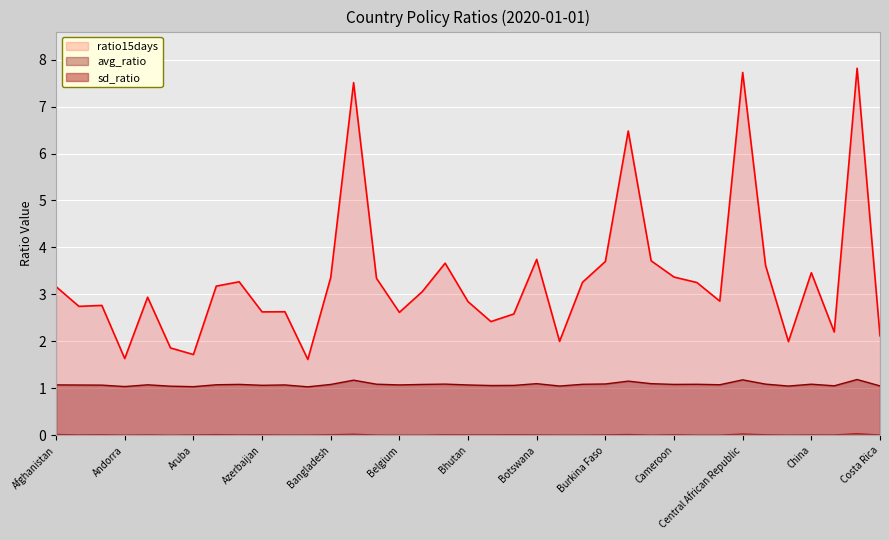

Does the chart display data point markers on the line(s)?

No